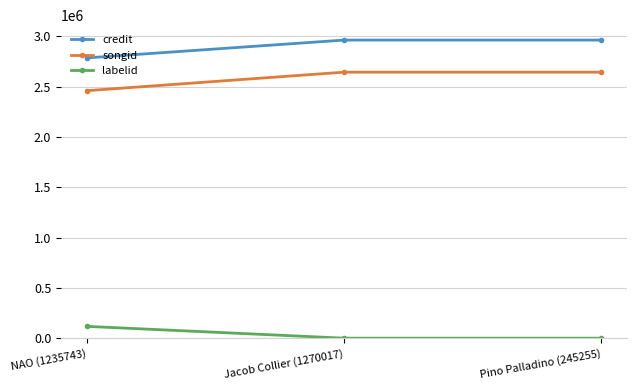

The credit series shows 4776694 at Jacob Collier (1270017). True or false?

False